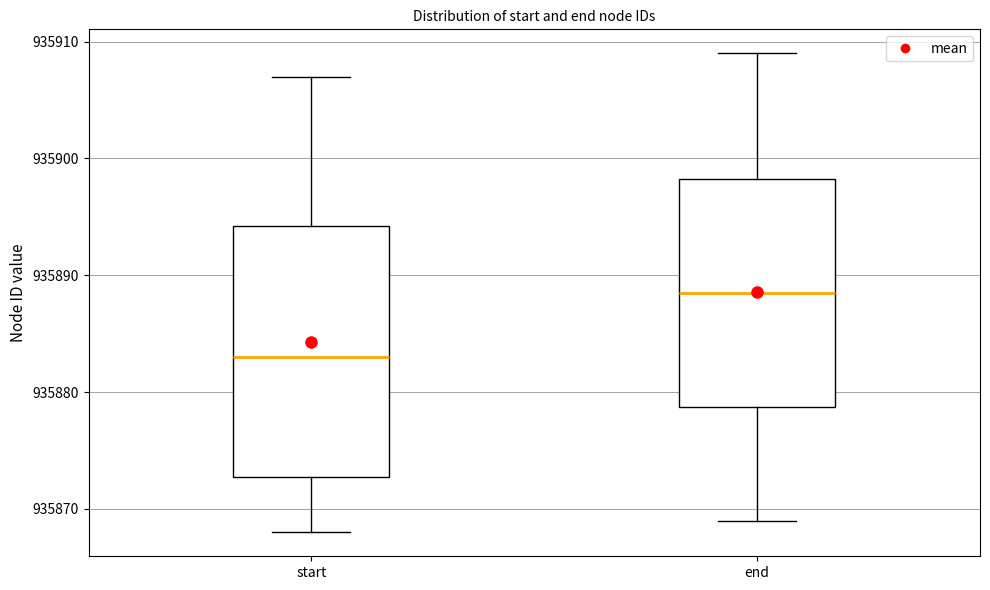

Reading left to right, transcribe this box plot: for each box, give where its median line is, the range the box spans, and where its two whiskers end, as read against the y-axis. The values are not printed on the chart, so give them approximately, as read against the axis.

start: median 935883, box 935873 to 935894, whiskers 935868 to 935907
end: median 935889, box 935879 to 935898, whiskers 935869 to 935909